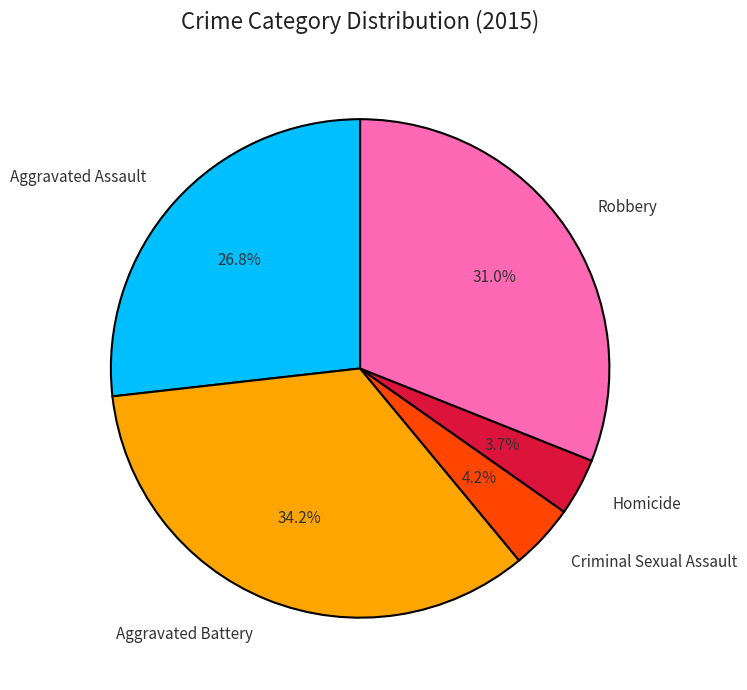

Rank the categories by value from highest to lowest.

Aggravated Battery, Robbery, Aggravated Assault, Criminal Sexual Assault, Homicide